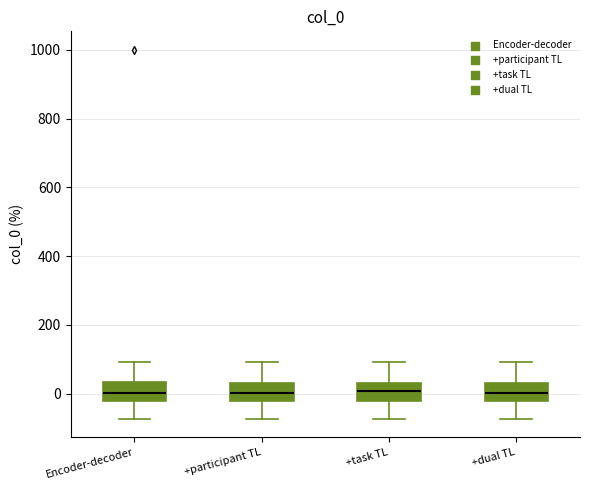

Reading left to right, read every box against the y-axis: the position of its median line, the range the box covers, and the ends of its whiskers. The values are not printed on the chart, so give them approximately, as read against the axis.

Encoder-decoder: median 0, box -20 to 40, whiskers -80 to 100
+participant TL: median 0, box -20 to 20, whiskers -80 to 100
+task TL: median 0, box -20 to 40, whiskers -80 to 100
+dual TL: median 0, box -20 to 20, whiskers -80 to 100